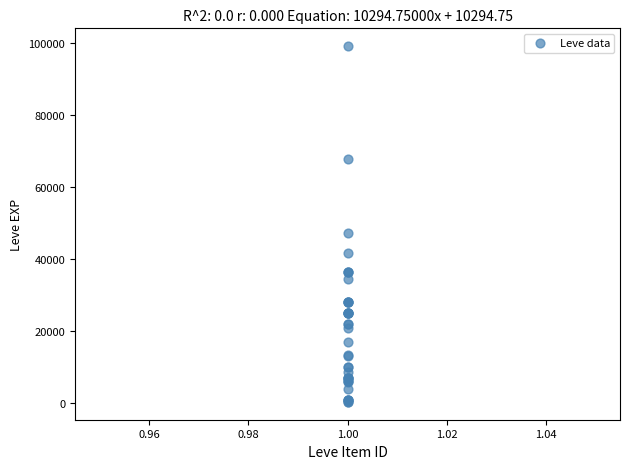

What Y value in the scatter plot is closest to 49690?

47200